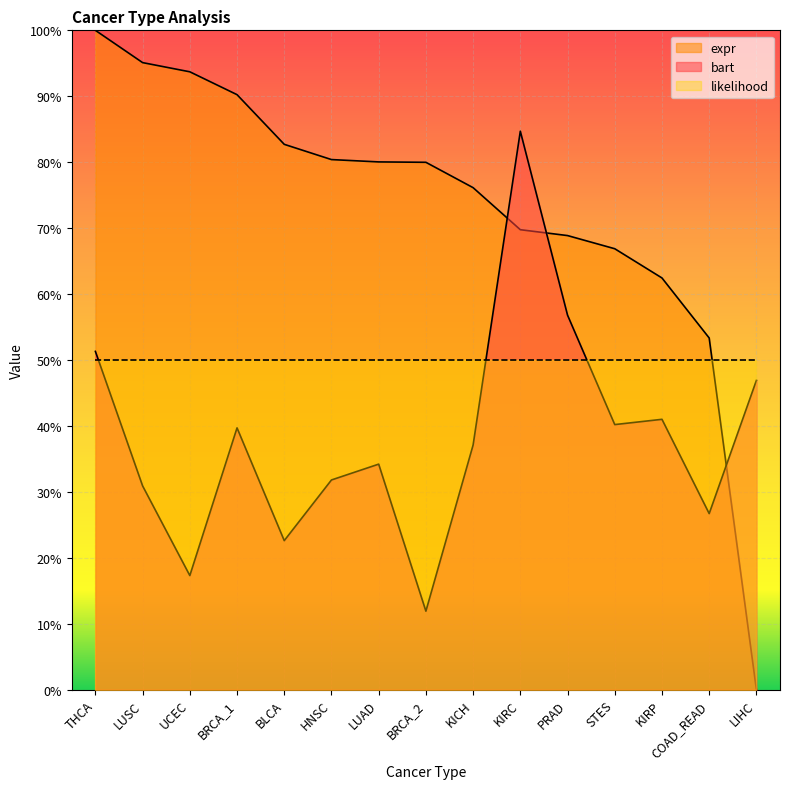

True or false: expr and bart cross at least once.

True